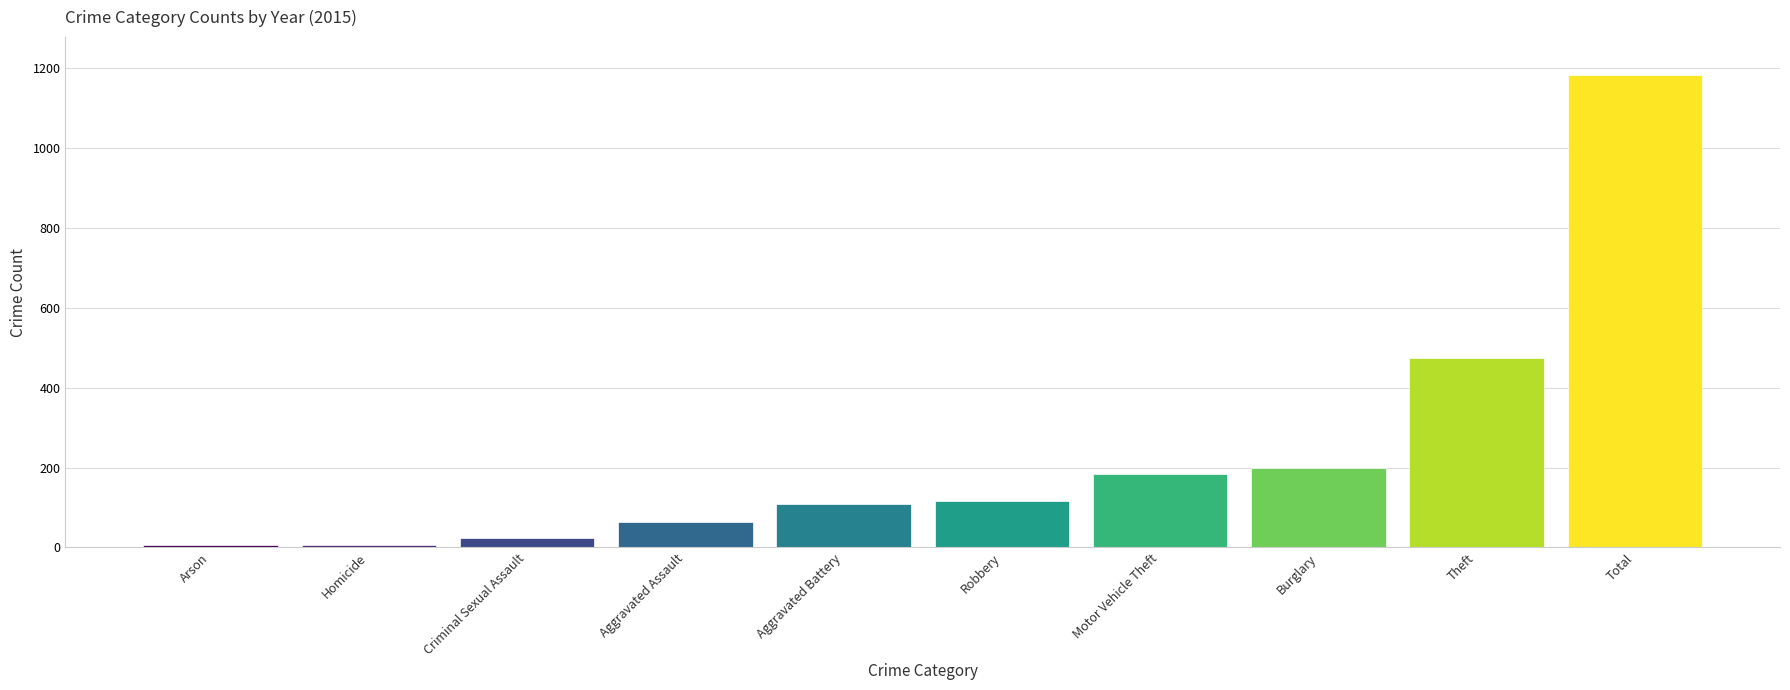

What is the approximate value at Motor Vehicle Theft?

183